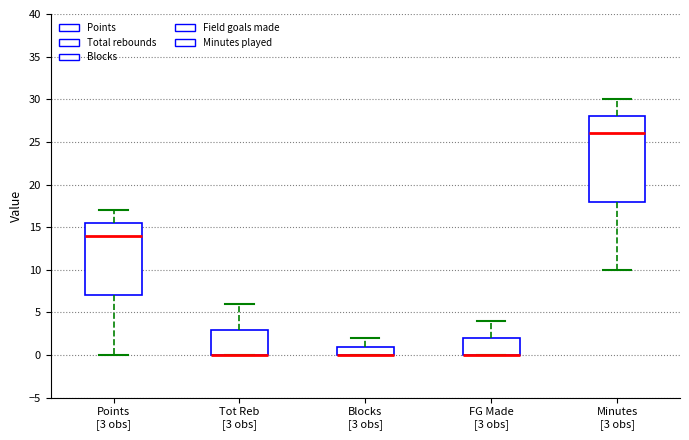

Reading left to right, read every box against the y-axis: the position of its median line, the range the box covers, and the ends of its whiskers. The values are not printed on the chart, so give them approximately, as read against the axis.

Points [3 obs]: median 14.0, box 7.0 to 15.5, whiskers 0.0 to 17.0
Tot Reb [3 obs]: median 0.0 (drawn on the box's lower edge), box 0.0 to 3.0, whiskers 0.0 to 6.0
Blocks [3 obs]: median 0.0 (drawn on the box's lower edge), box 0.0 to 1.0, whiskers 0.0 to 2.0
FG Made [3 obs]: median 0.0 (drawn on the box's lower edge), box 0.0 to 2.0, whiskers 0.0 to 4.0
Minutes [3 obs]: median 26.0, box 18.0 to 28.0, whiskers 10.0 to 30.0